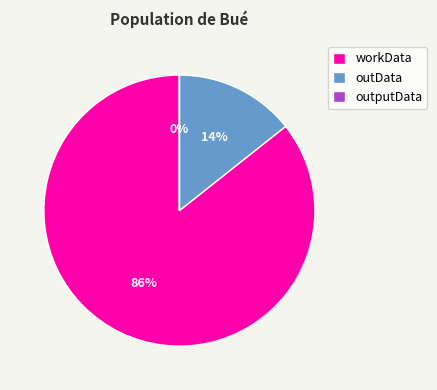

Is there any slice that represents more than half of the pie?

Yes